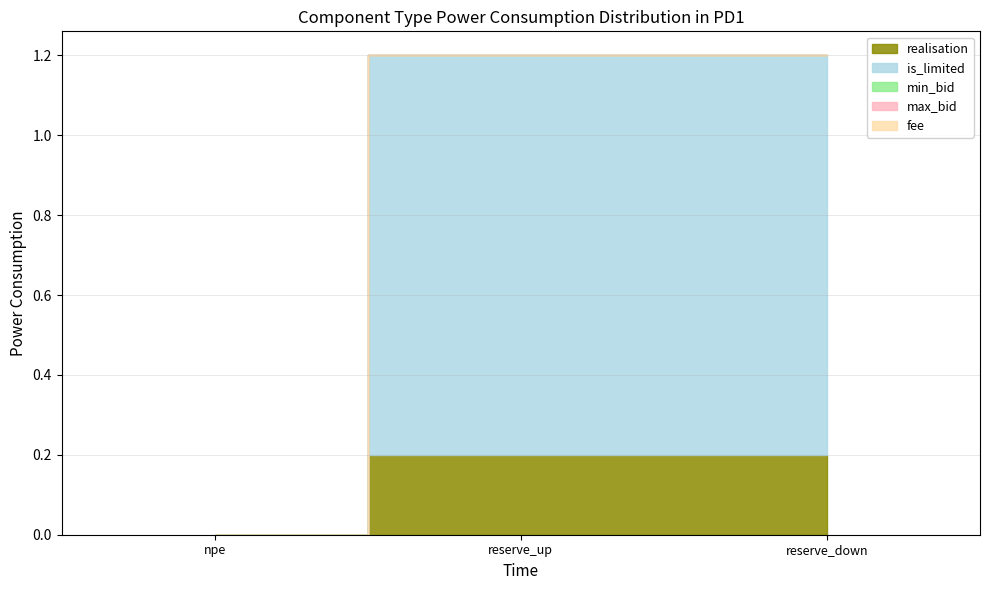

Reading left to right, what are all the values shown in this chart?

realisation: 0.0	0.2	0.2
is_limited: 0.0	1.0	1.0
min_bid: 0.0	0.0	0.0
max_bid: 0.0	0.0	0.0
fee: 0.0	0.0	0.0